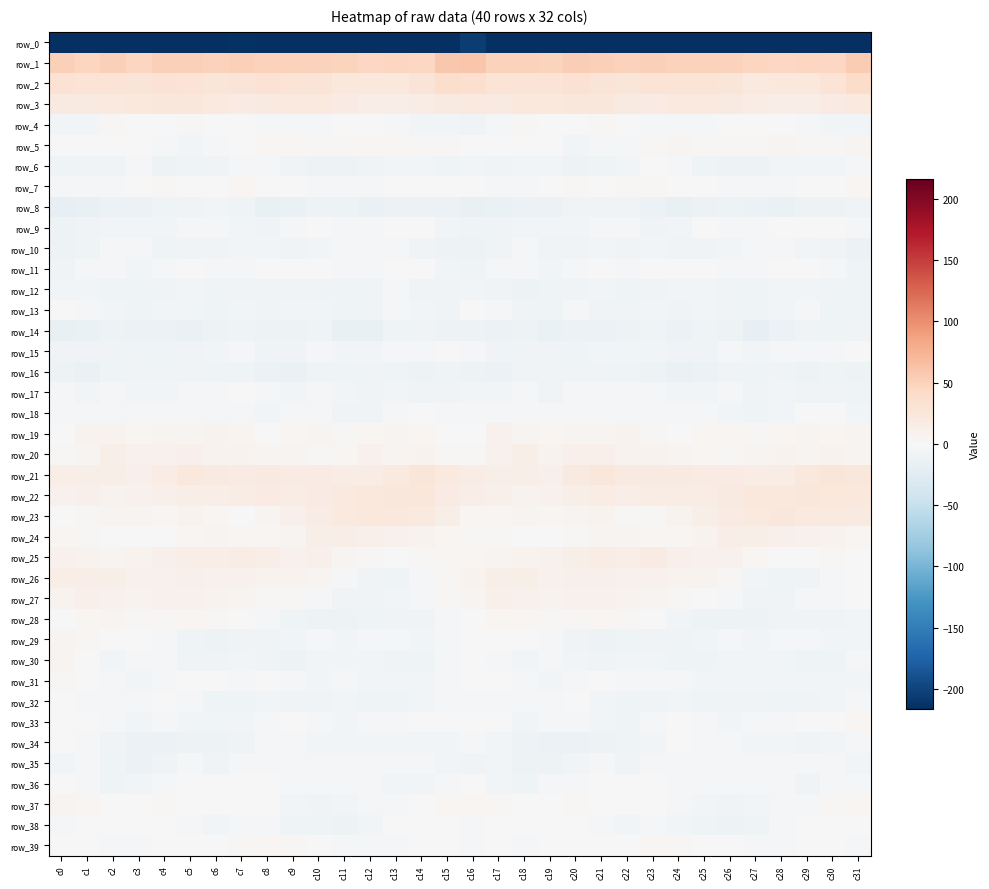

What is the approximate value of row_4 at c13?

-2.0